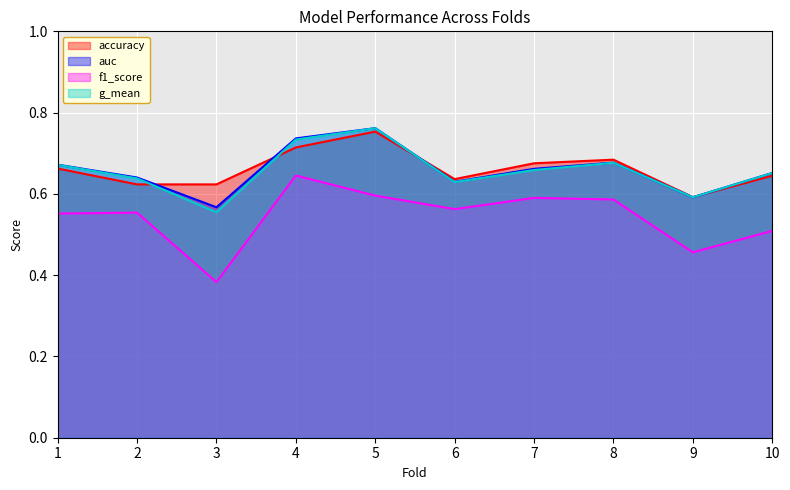

True or false: auc and accuracy intersect in this chart.

True